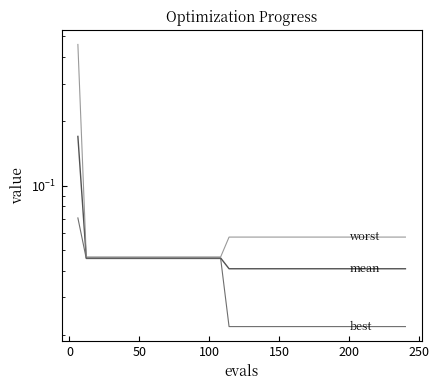

True or false: mean and best cross at least once.

False